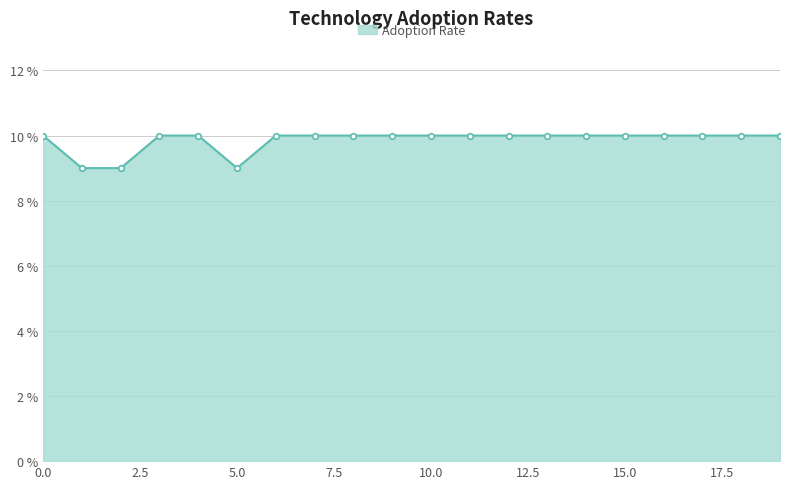

How many data points does each series have?

20